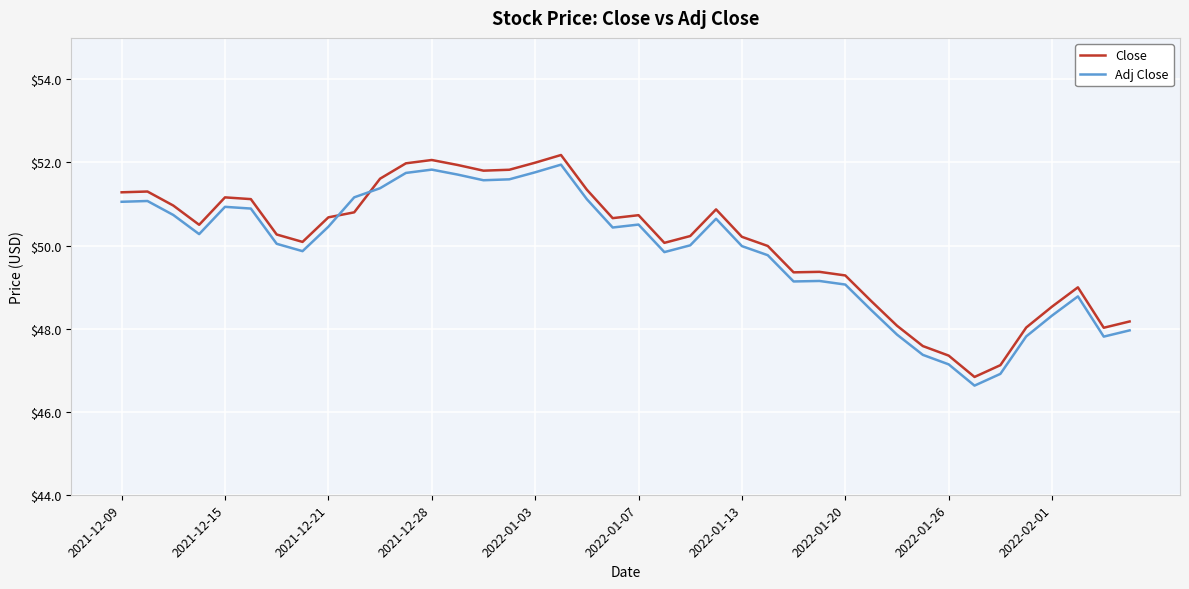

Which series has the widest spread of values?

Close